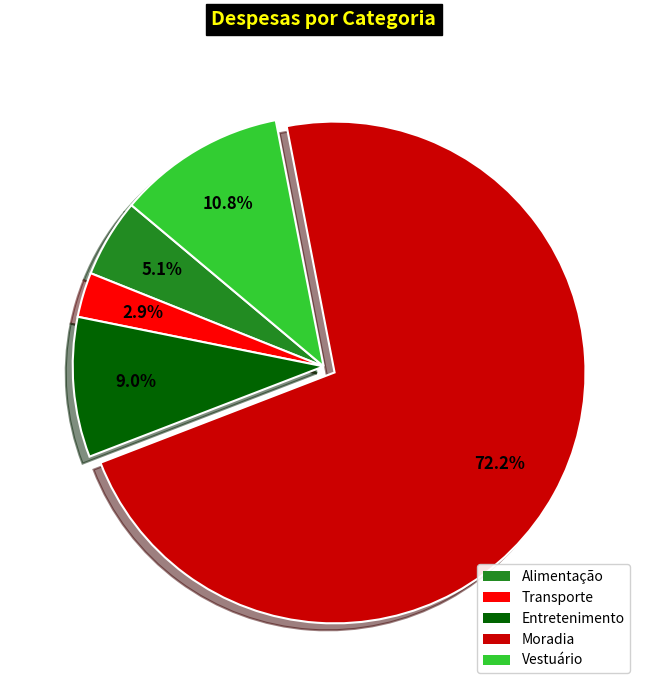

Rank the categories by value from lowest to highest.

Transporte, Alimentação, Entretenimento, Vestuário, Moradia